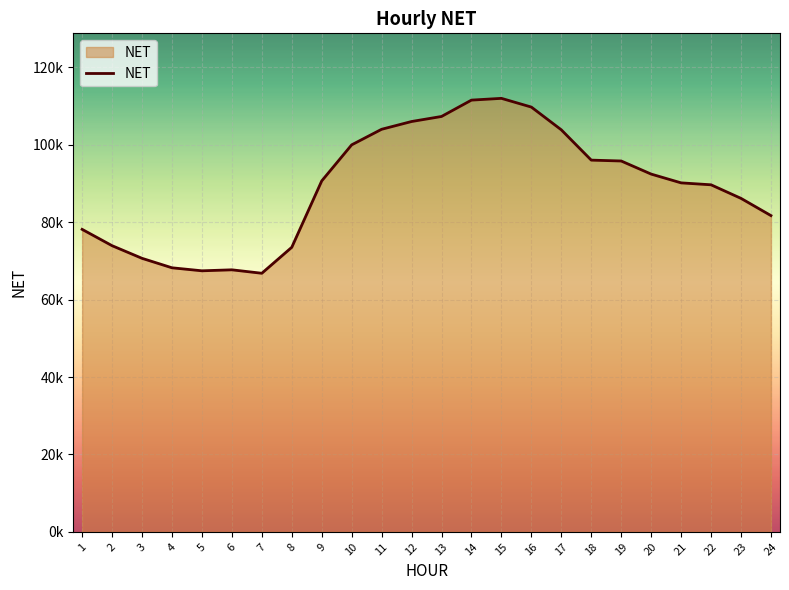

How many points are higher than both their immediate neighbors (excluding endpoints)?

2